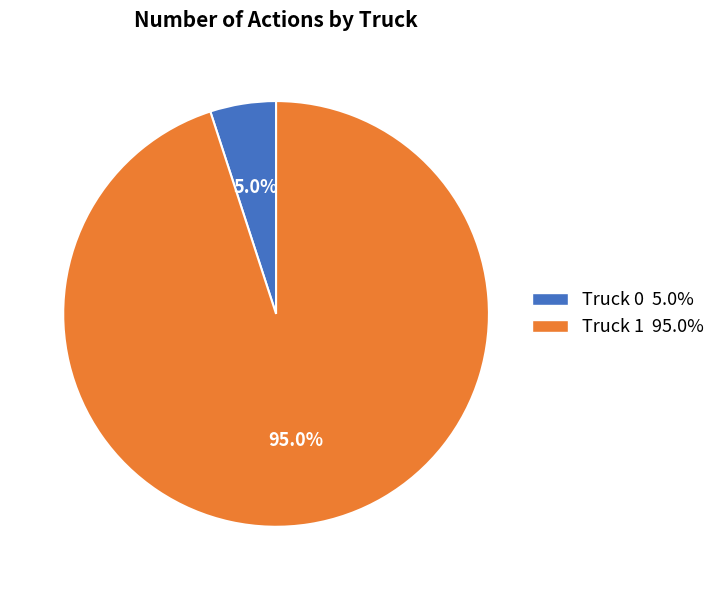

To the nearest percent, what portion does Truck 1 represent?

95%